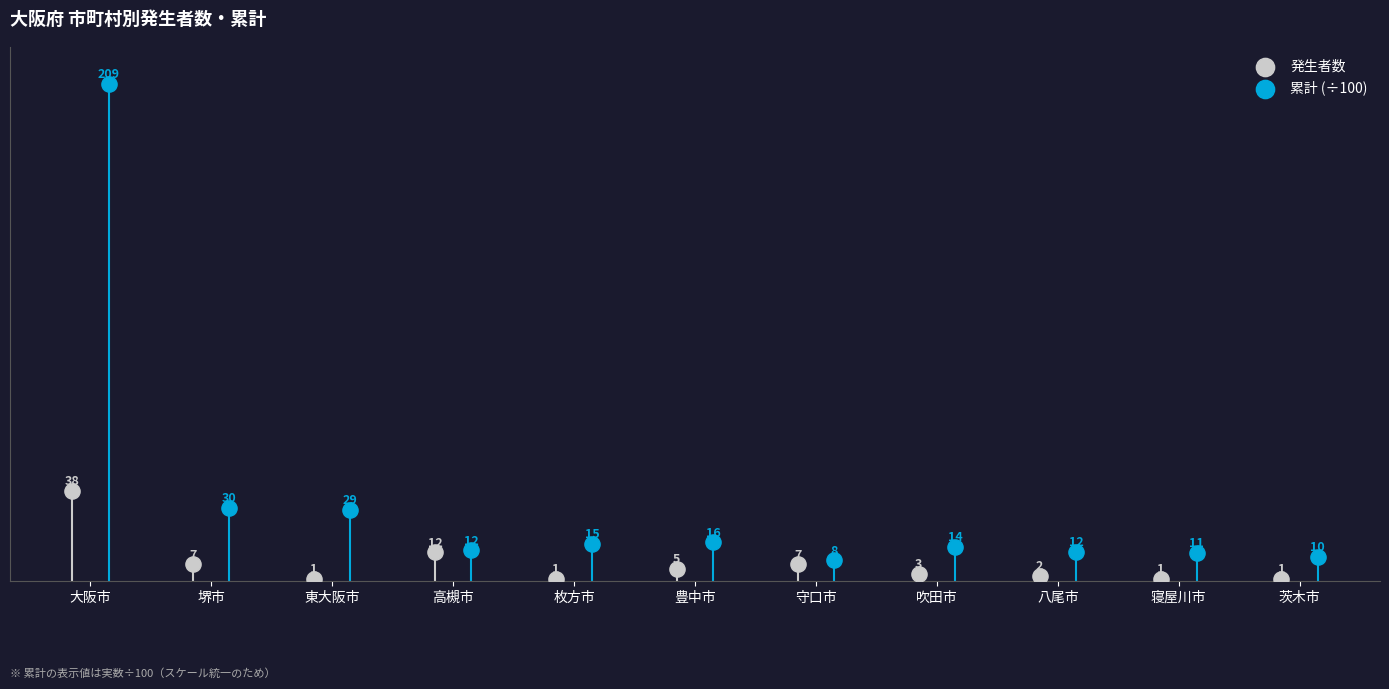

Which series contains the highest Y value?

累計 (÷100)